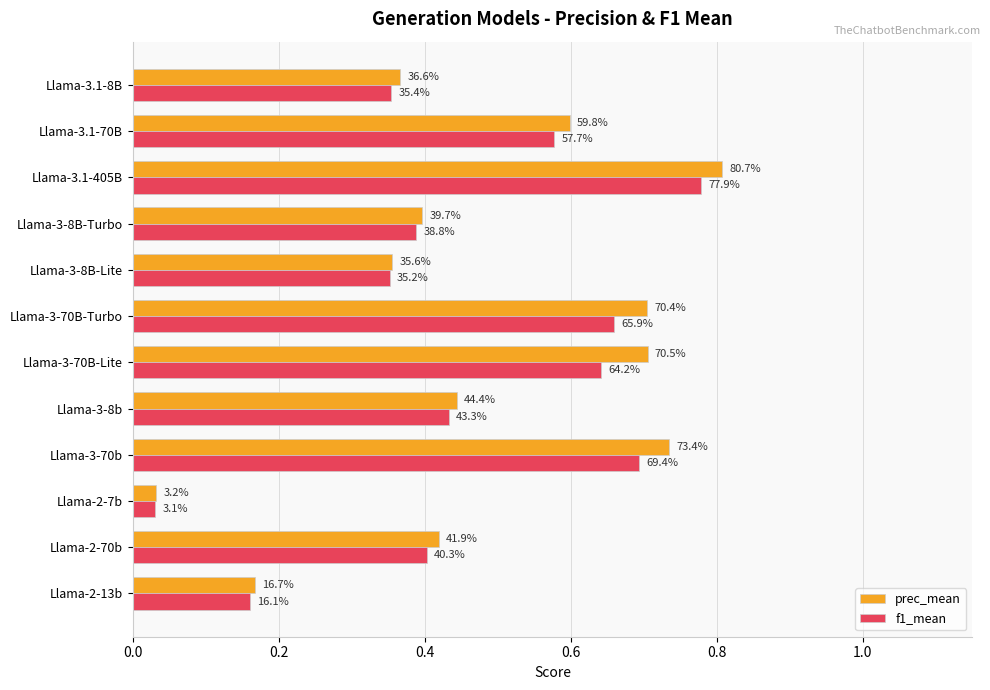

What are all the series names shown in the legend?

prec_mean, f1_mean